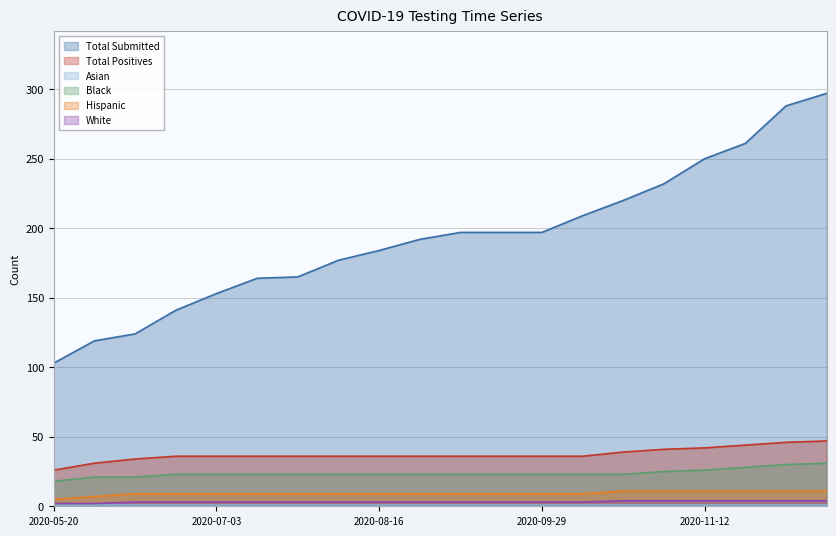

The Total Submitted series shows 170 at 2020-12-15. True or false?

False